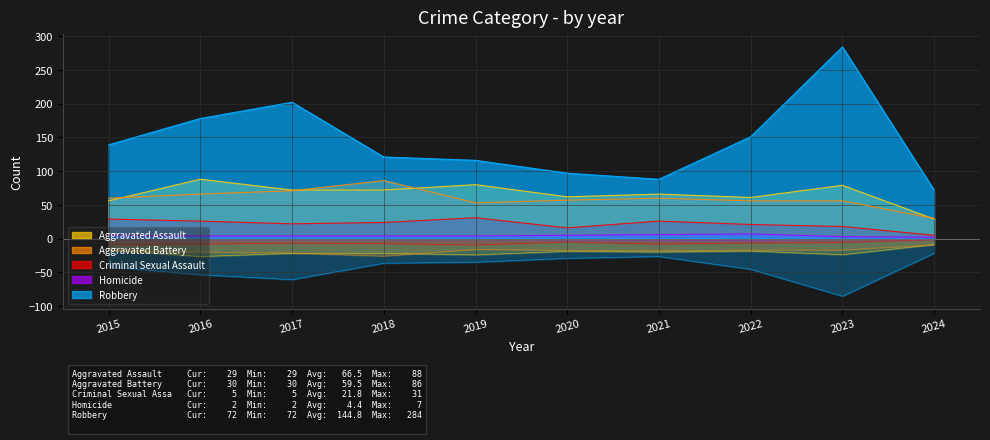

What is the maximum value shown in the chart?

284